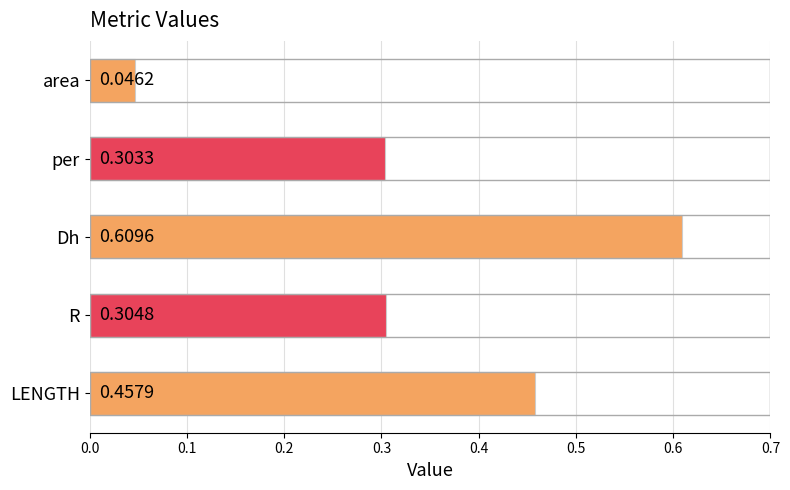

Which label corresponds to the smallest value in the chart?

area